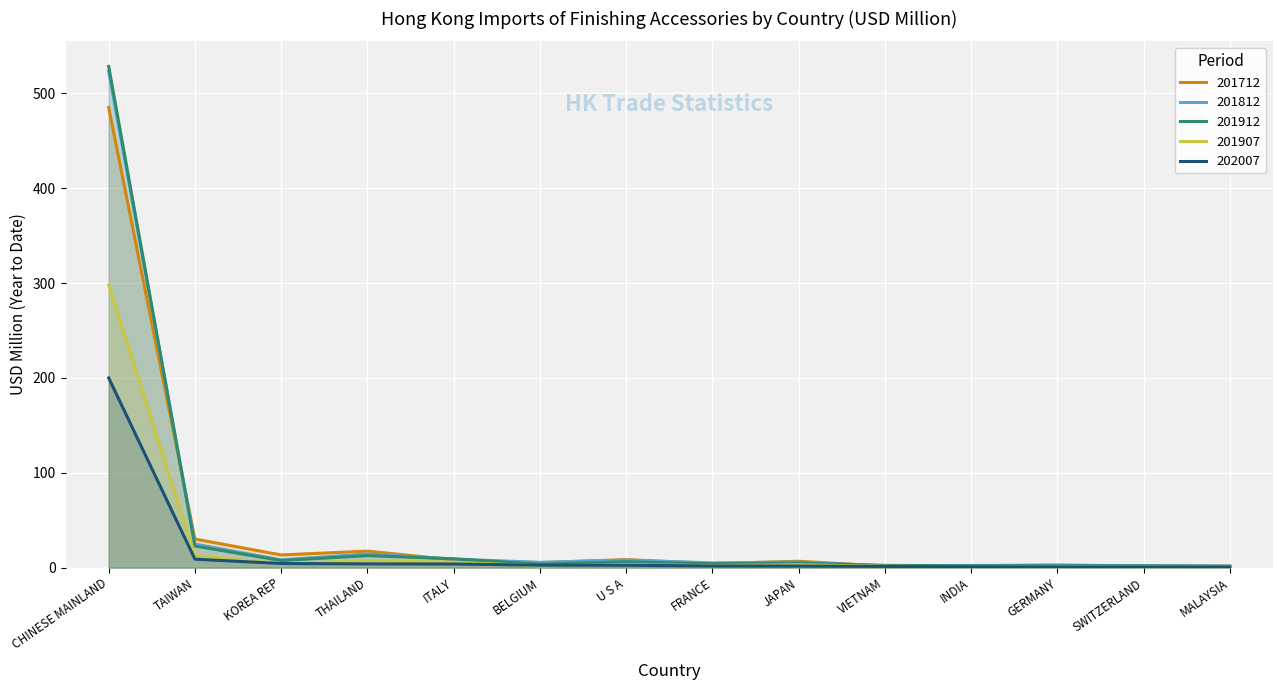

What is the sum of all 201712 values?

588.7